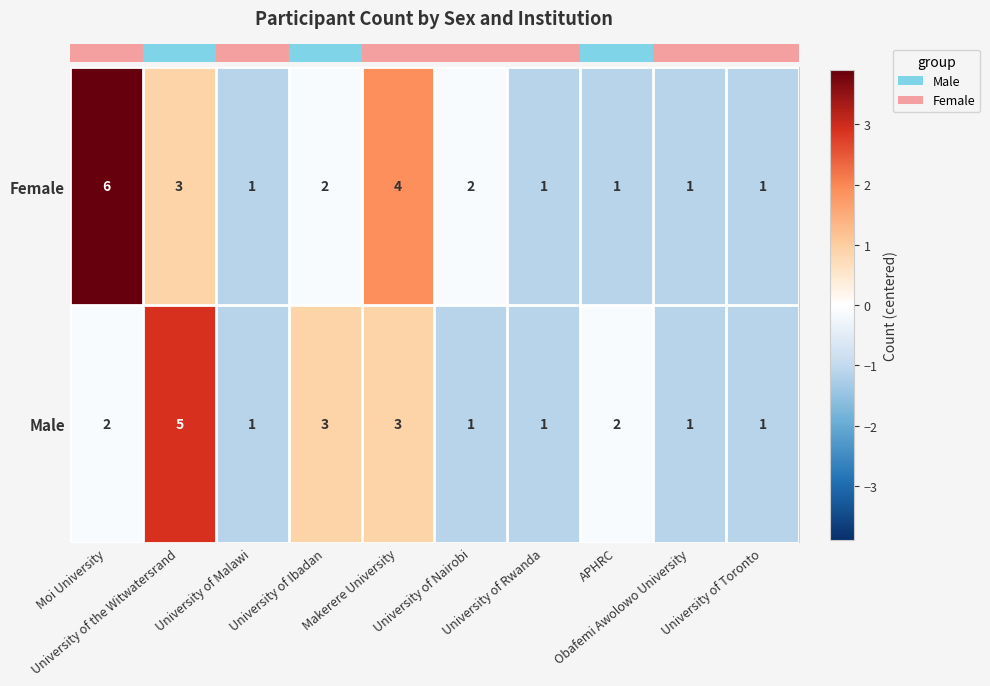

How many categories are shown in the chart?

10